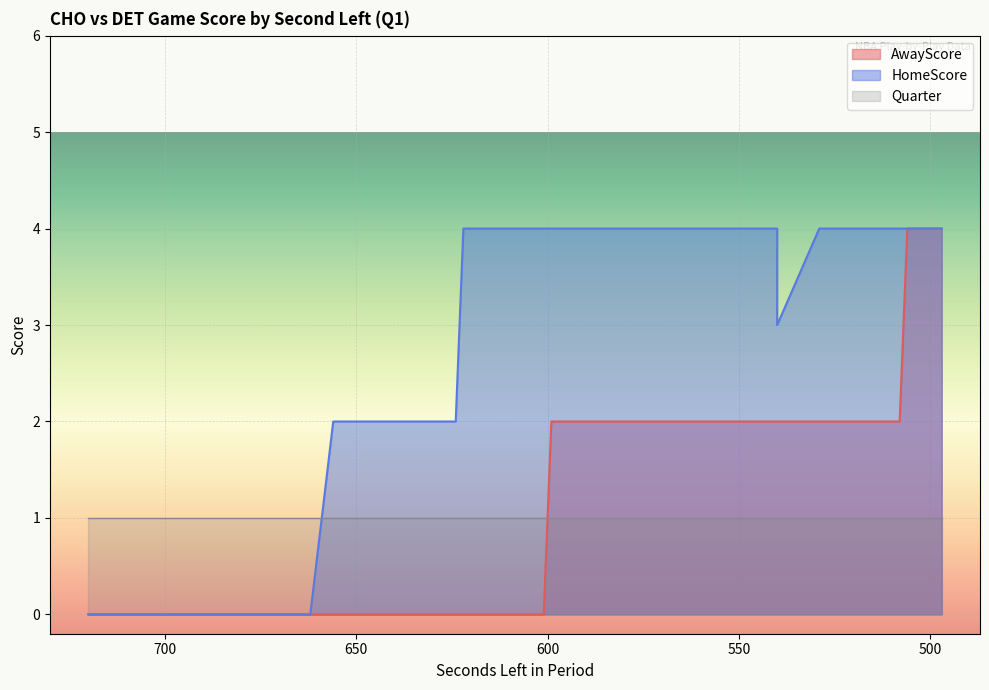

Count the HomeScore values in the range 2 to 4.

30